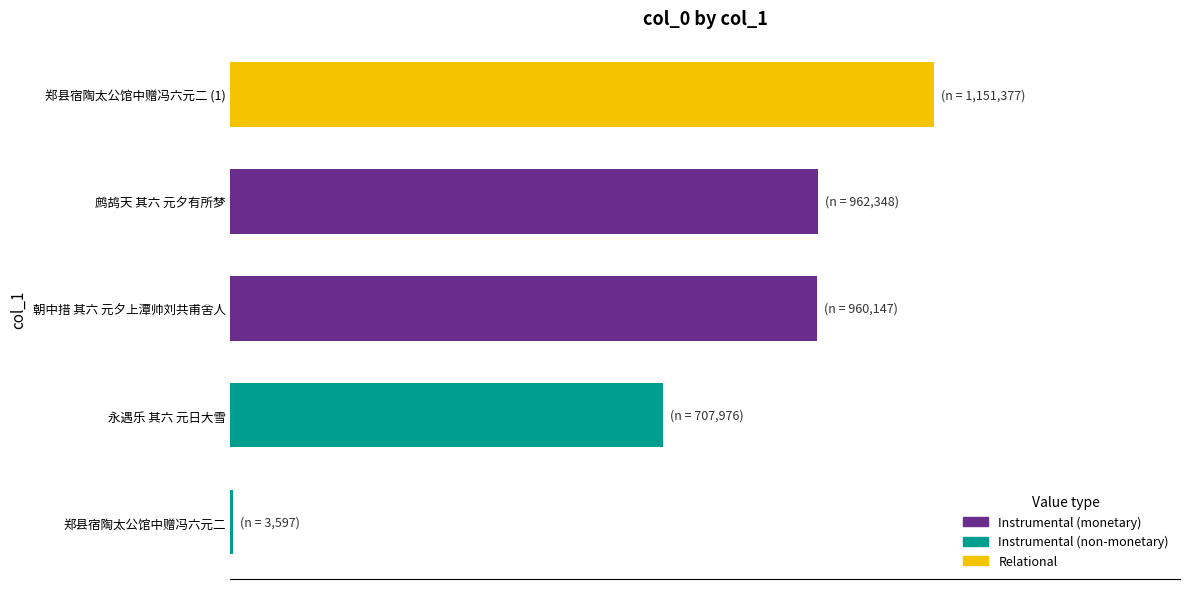

Are the bars horizontal?

Yes